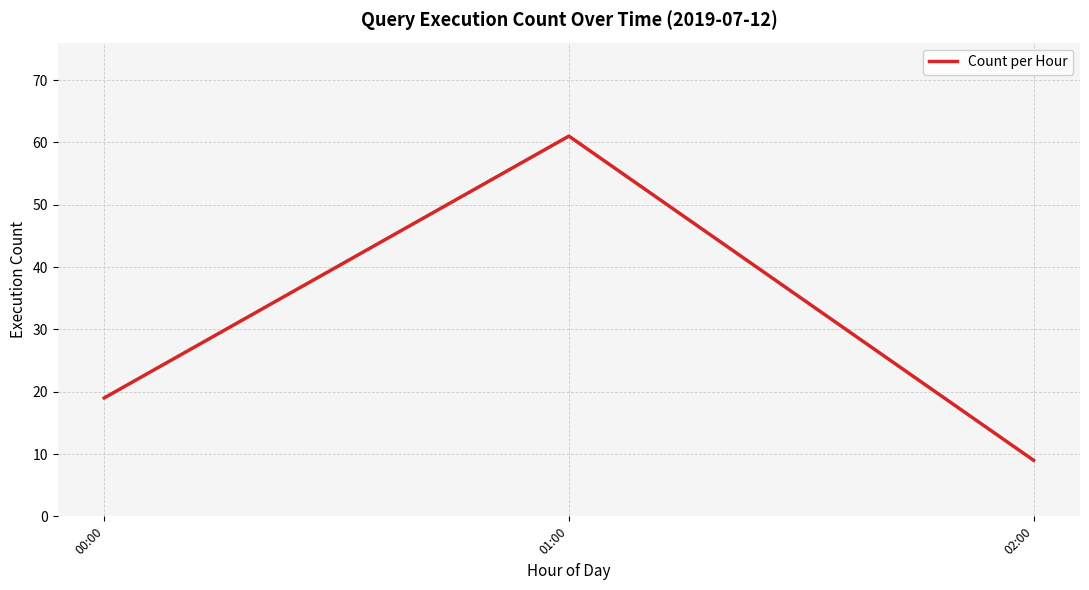

What is the minimum value shown in the chart?

9